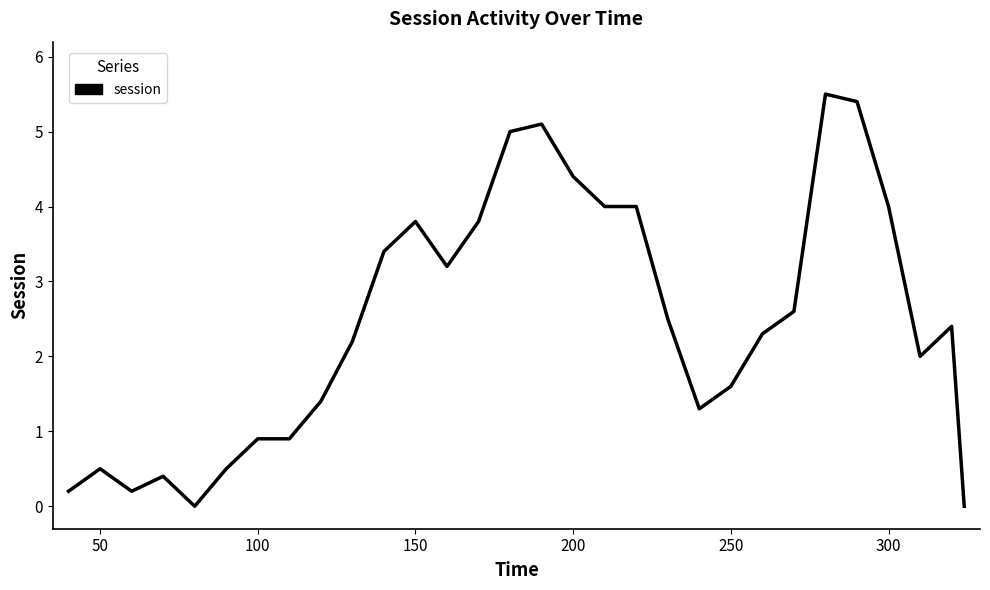

What is the maximum value shown in the chart?

5.5